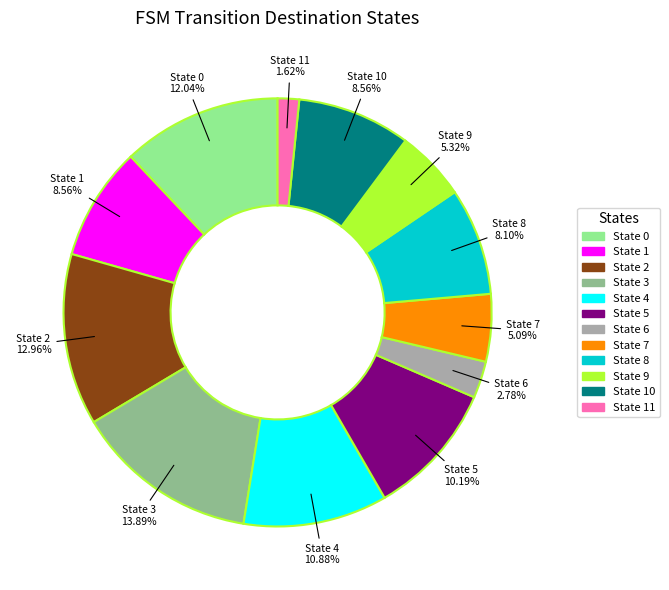

Is there a majority slice in this chart?

No